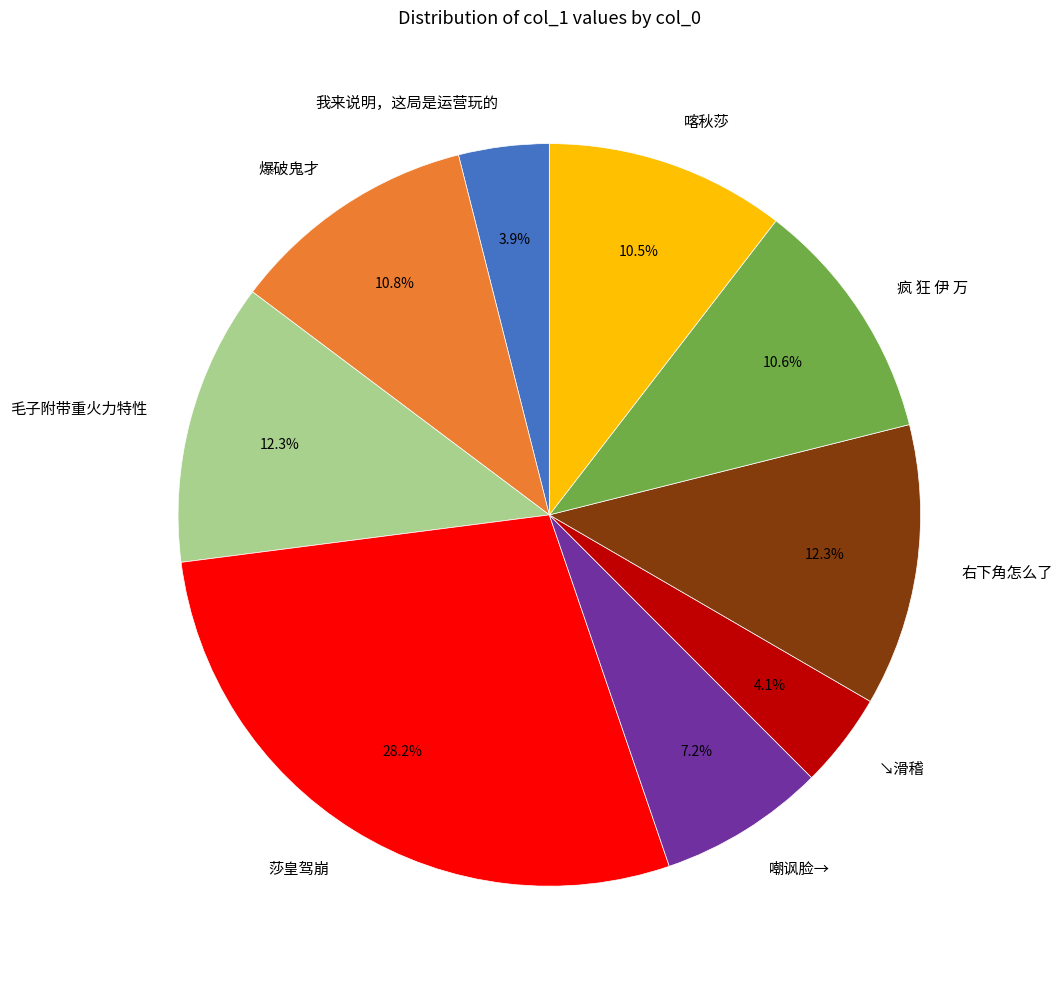

The 毛子附带重火力特性 slice represents 24% of the pie. True or false?

False